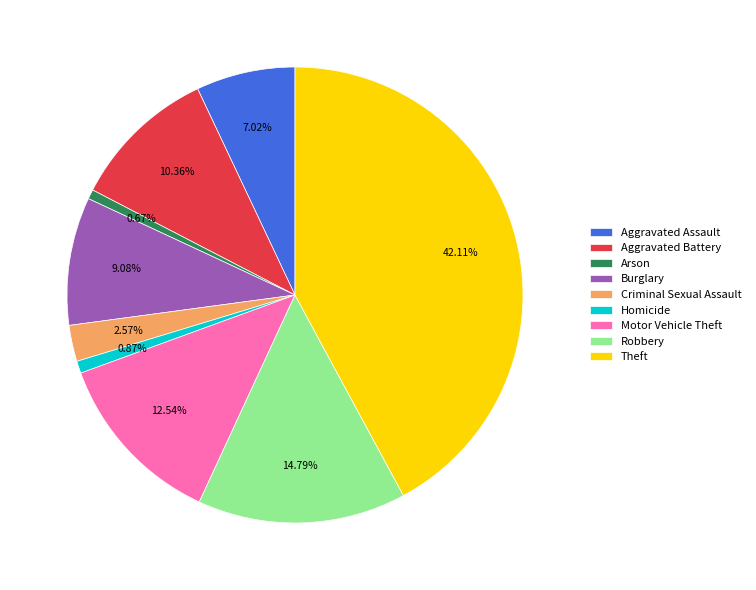

How many slices are in this pie chart?

9